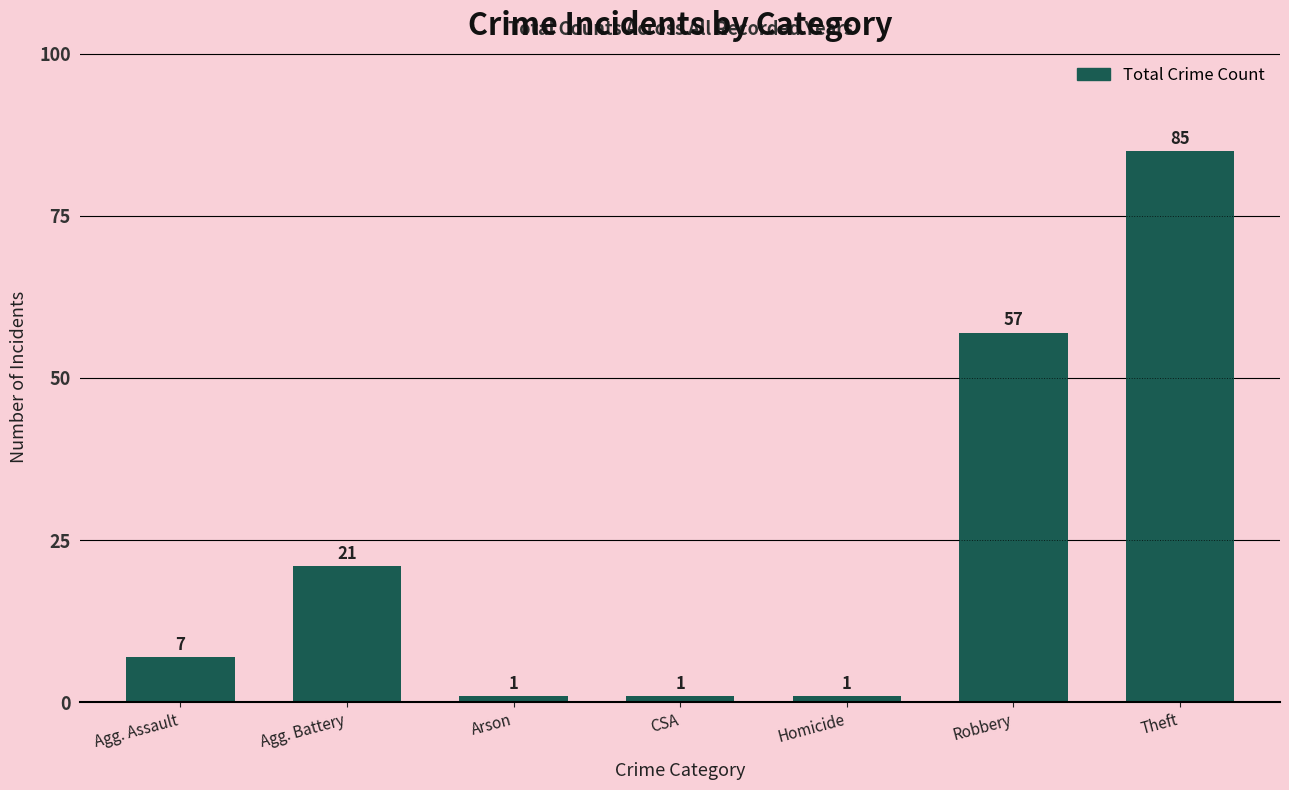

Reading left to right, extract all data points from this chart.

Agg. Assault=7	Agg. Battery=21	Arson=1	CSA=1	Homicide=1	Robbery=57	Theft=85